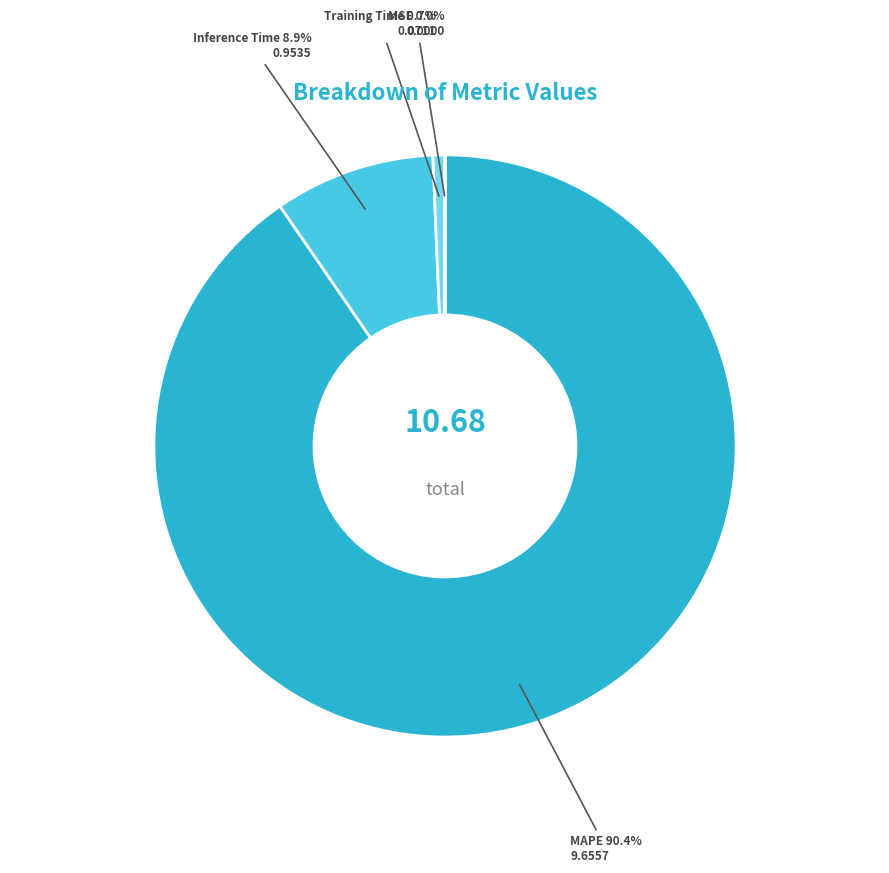

Which category has the biggest portion of the pie?

MAPE